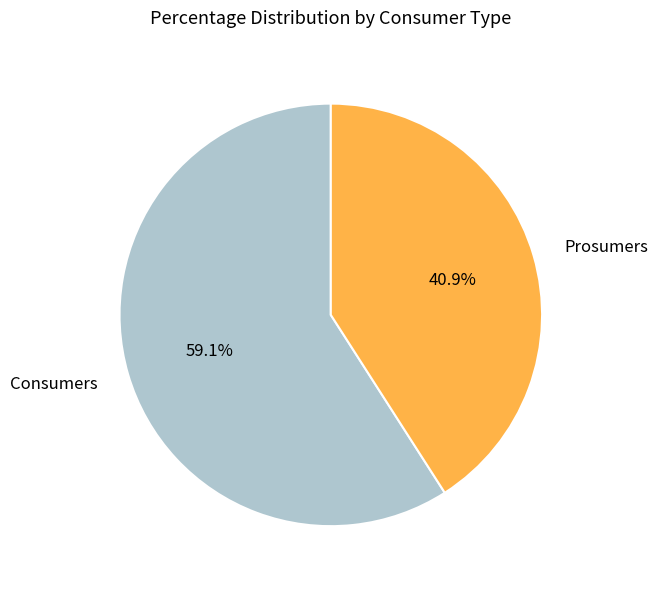

Which slice is the smallest?

Prosumers